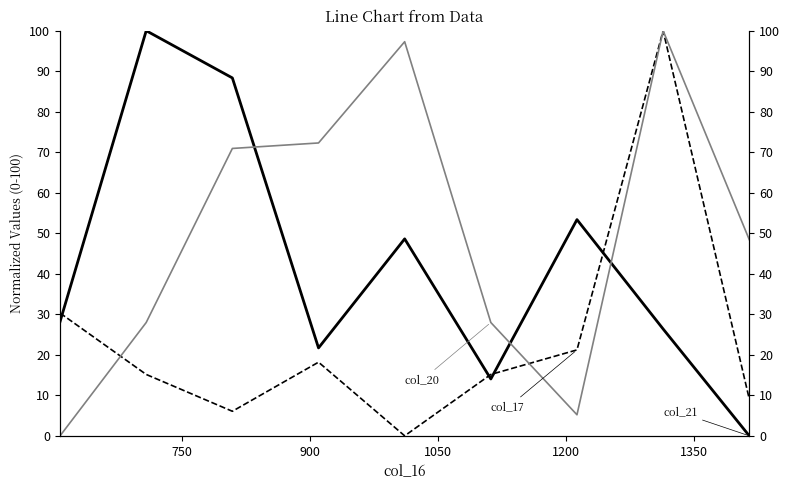

How many lines are shown in the chart?

3